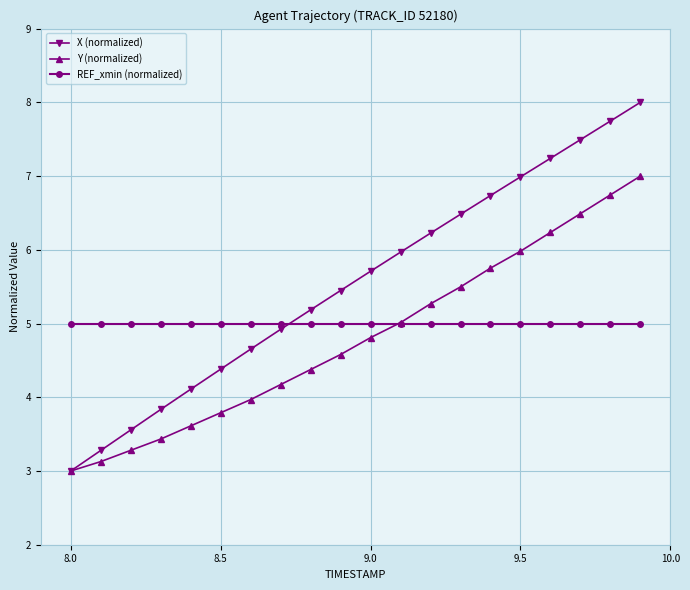

What is the greatest value displayed?

8.0